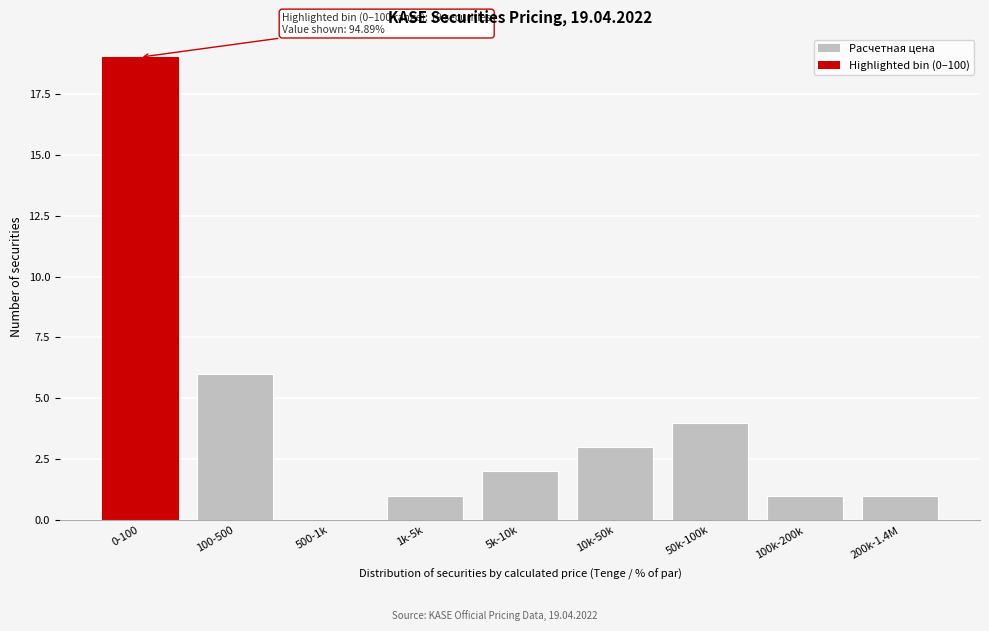

Reading right to left, extract all data points from this chart.

200k-1.4M=1	100k-200k=1	50k-100k=4	10k-50k=3	5k-10k=2	1k-5k=1	500-1k=0	100-500=6	0-100=19